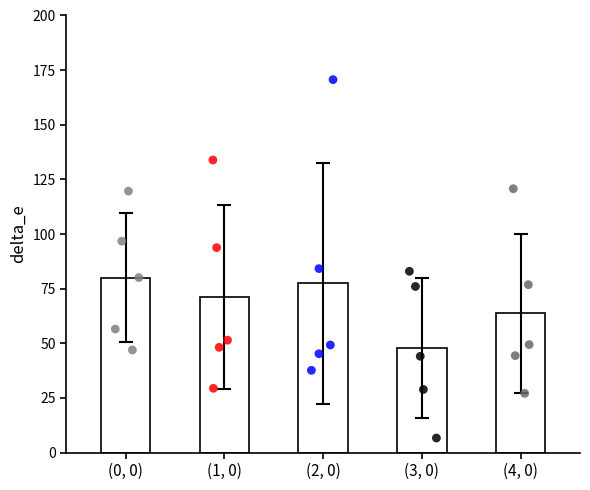

Which series reaches the maximum Y coordinate?

(2, 0)